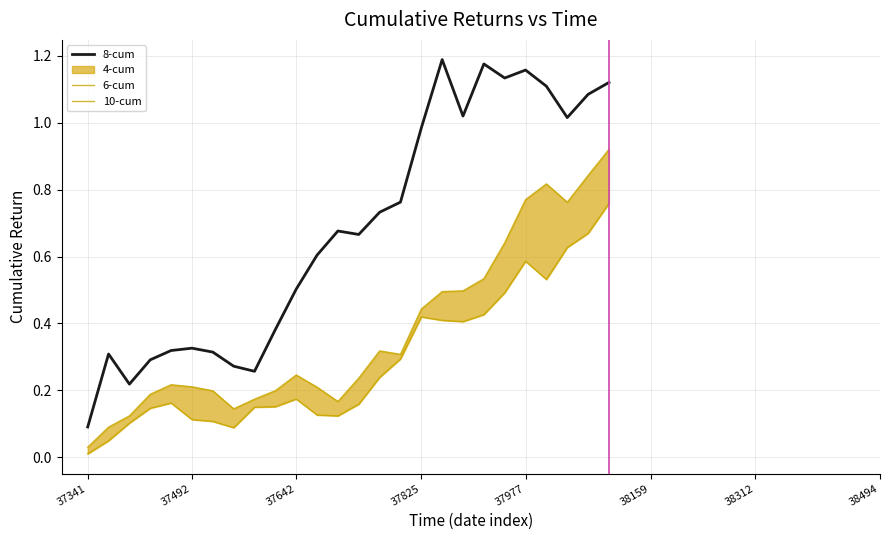

How many data points does each series have?

26